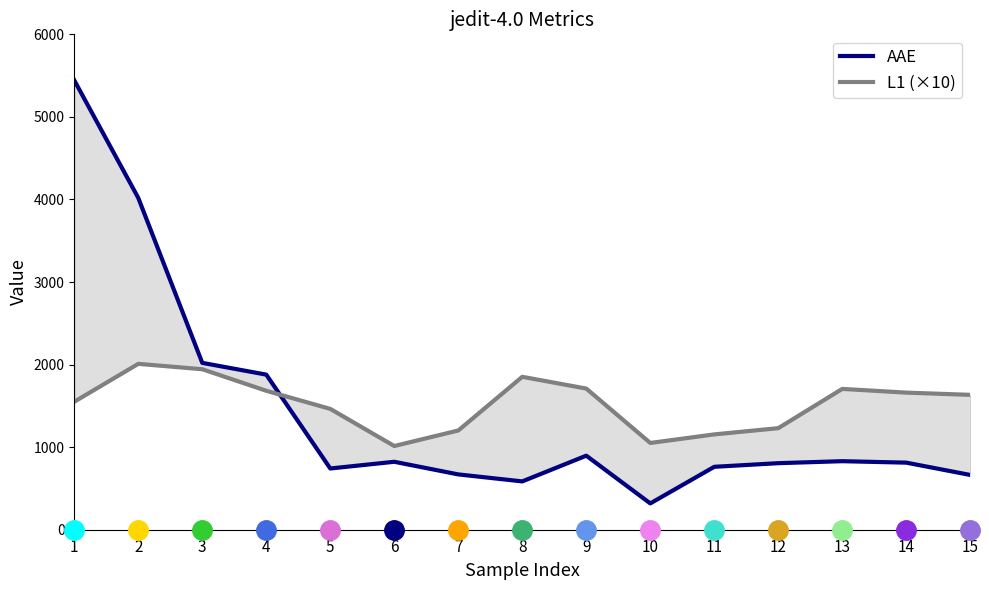

How many values in the AAE series exceed 812?

8